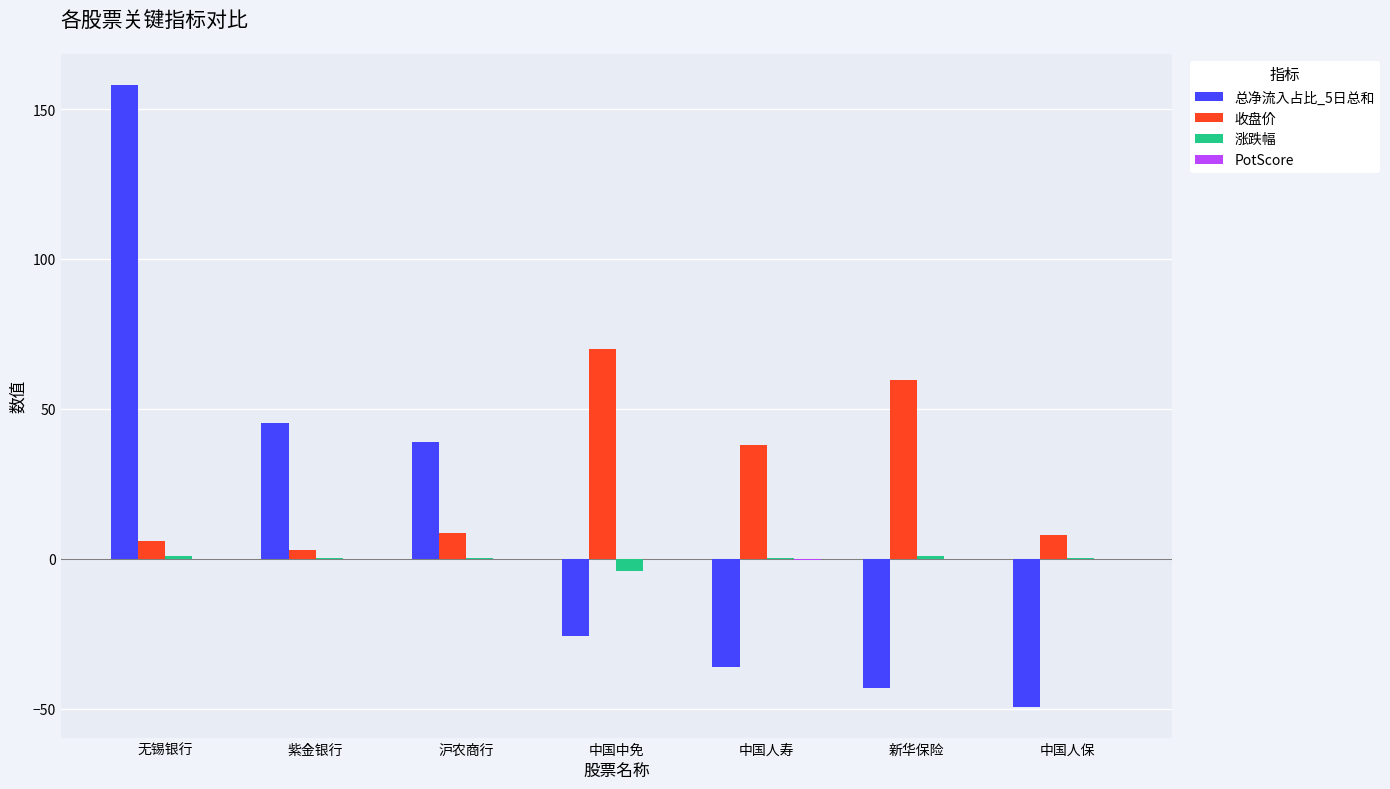

Is the value of 总净流入占比_5日总和 at 中国人保 greater than the value of 涨跌幅 at 新华保险?

No